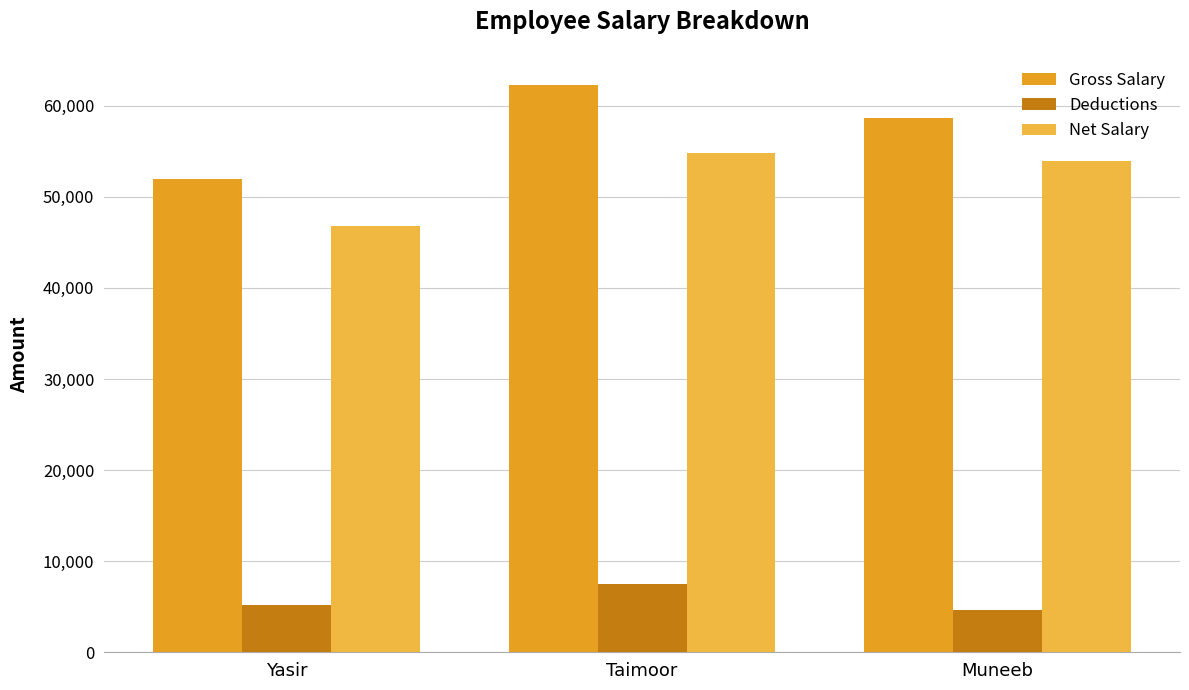

Read the Net Salary value at Yasir.

46800.0